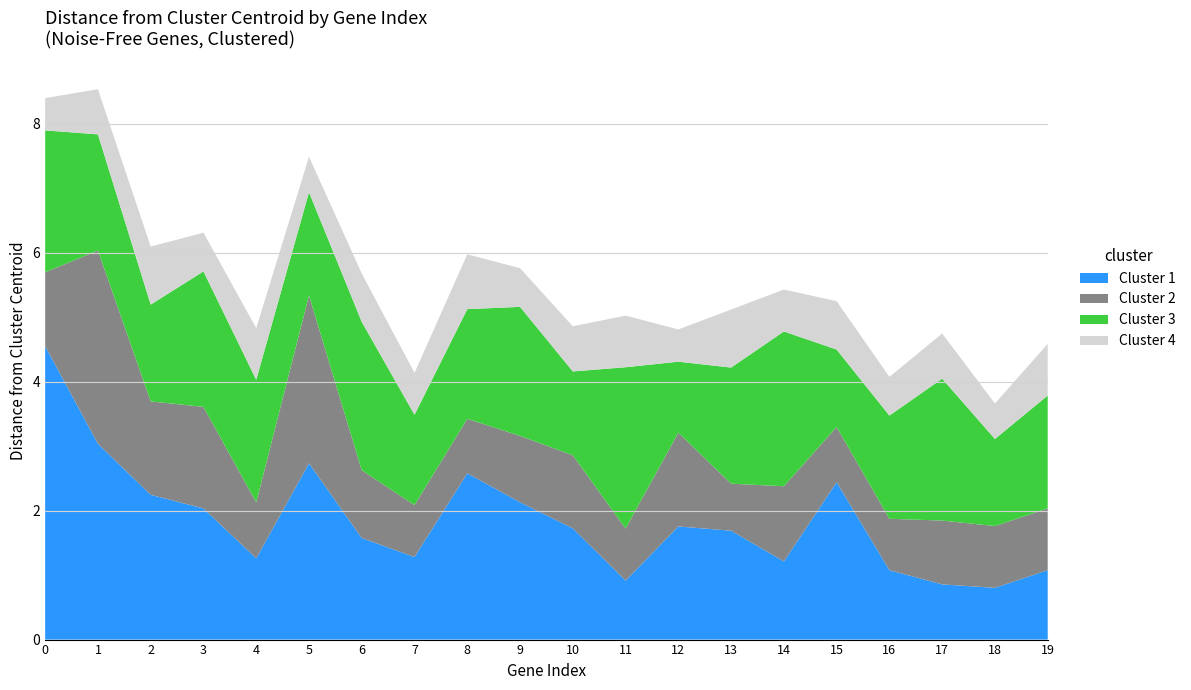

Reading left to right, extract all data points from this chart.

Cluster 1: 0=4.5	1=3.0	2=2.2	3=2.0	4=1.3	5=2.7	6=1.6	7=1.3	8=2.6	9=2.1	10=1.7	11=0.9	12=1.8	13=1.7	14=1.2	15=2.4	16=1.1	17=0.9	18=0.8	19=1.1
Cluster 2: 0=1.1	1=3.0	2=1.4	3=1.6	4=0.9	5=2.6	6=1.1	7=0.8	8=0.8	9=1.0	10=1.1	11=0.8	12=1.5	13=0.7	14=1.2	15=0.9	16=0.8	17=1.0	18=1.0	19=1.0
Cluster 3: 0=2.2	1=1.8	2=1.5	3=2.1	4=1.9	5=1.6	6=2.3	7=1.4	8=1.7	9=2.0	10=1.3	11=2.5	12=1.1	13=1.8	14=2.4	15=1.2	16=1.6	17=2.2	18=1.4	19=1.8
Cluster 4: 0=0.5	1=0.7	2=0.9	3=0.6	4=0.8	5=0.6	6=0.8	7=0.7	8=0.8	9=0.6	10=0.7	11=0.8	12=0.5	13=0.9	14=0.7	15=0.8	16=0.6	17=0.7	18=0.6	19=0.8